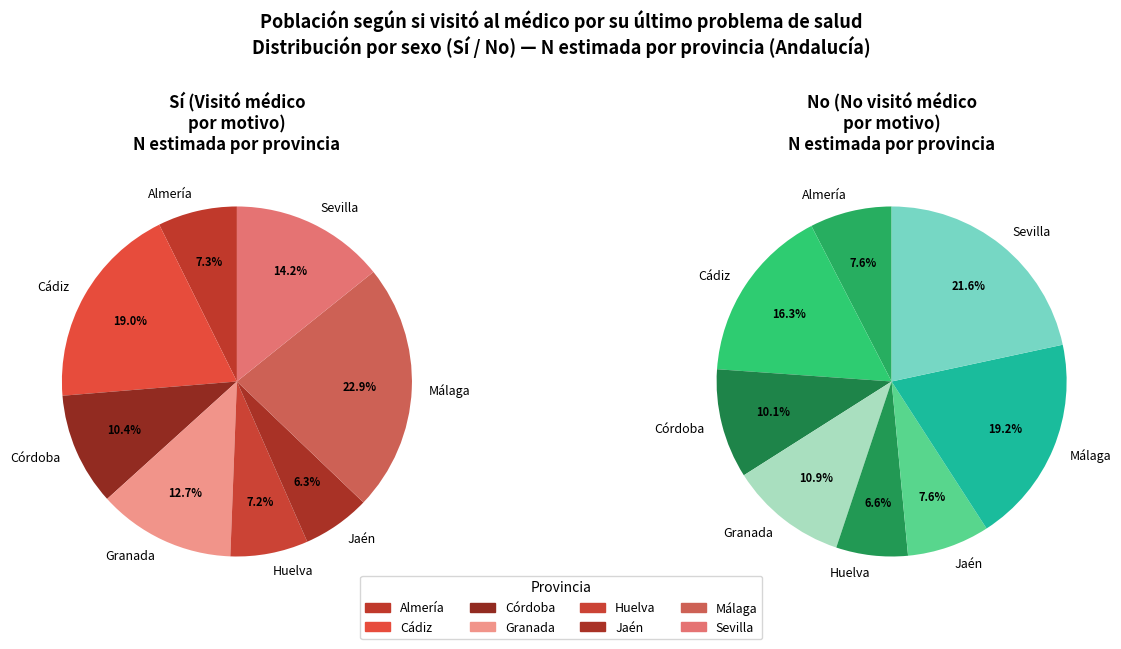

Is there a majority slice in this chart?

No